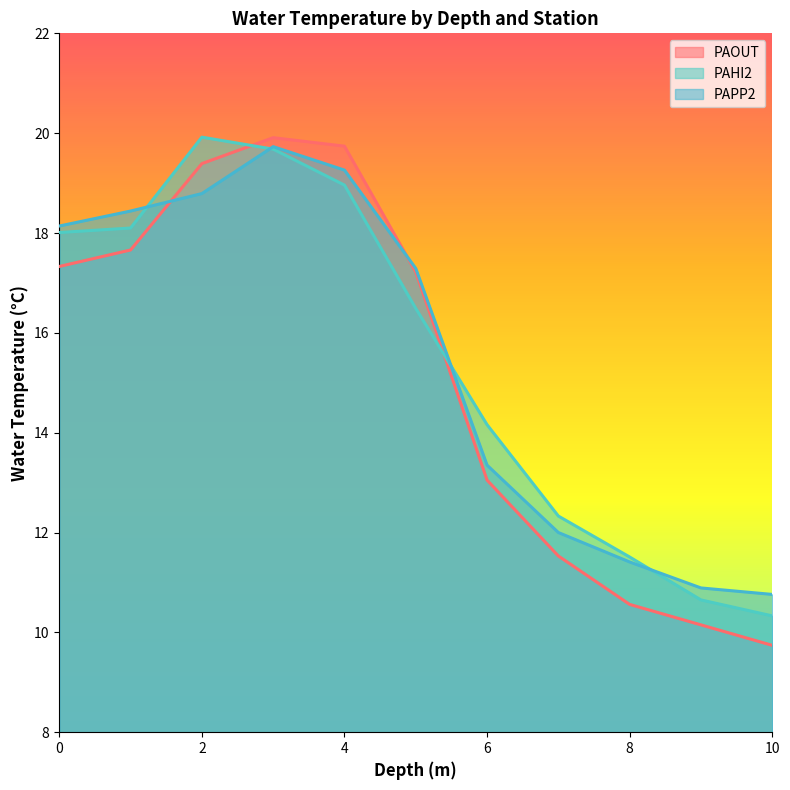

True or false: PAPP2 and PAHI2 intersect in this chart.

True